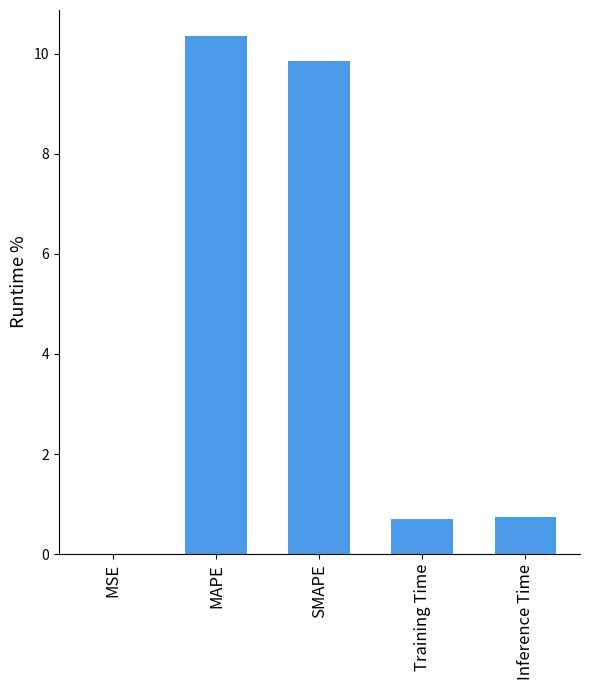

The value at MAPE is 10.4. True or false?

True